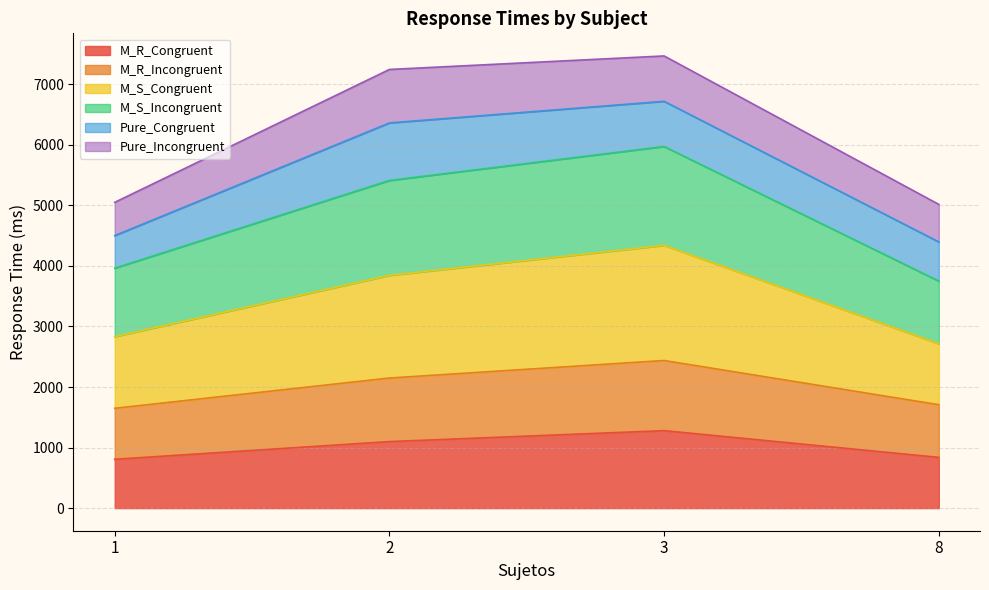

What is the sum of all M_R_Congruent values?

4023.0